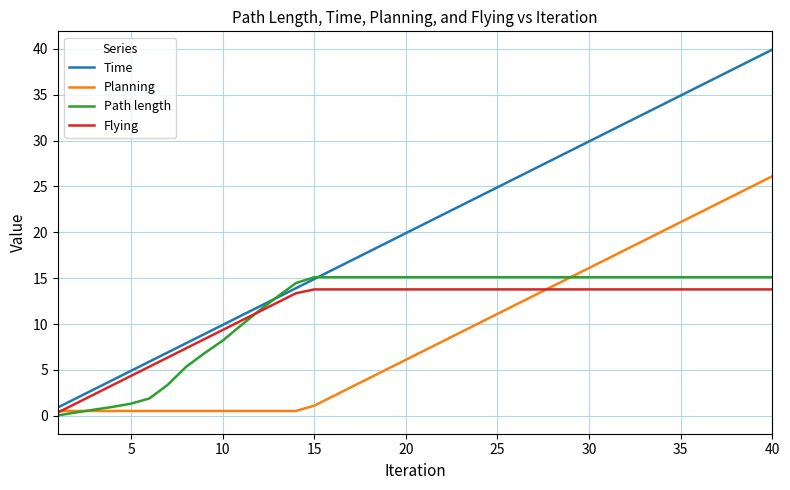

What is the highest value of the Path length series?

15.1